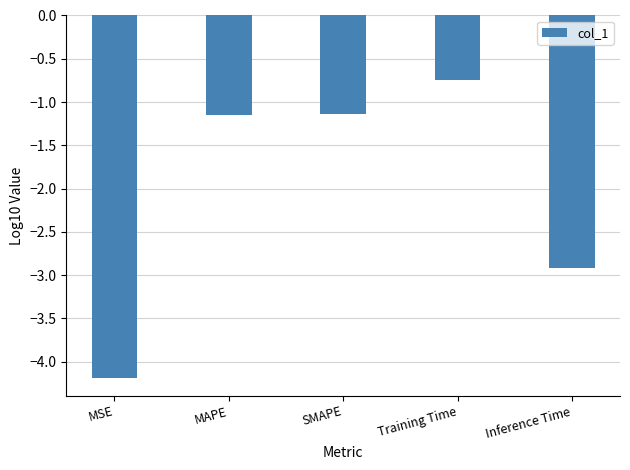

Does the chart contain any negative values?

Yes